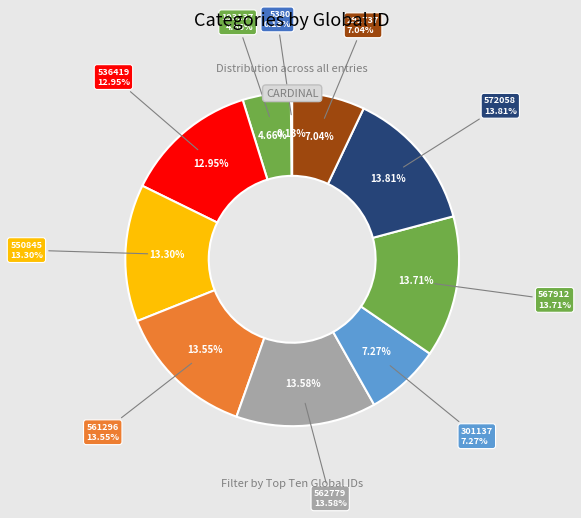

True or false: 572058 accounts for 2% of the total.

False